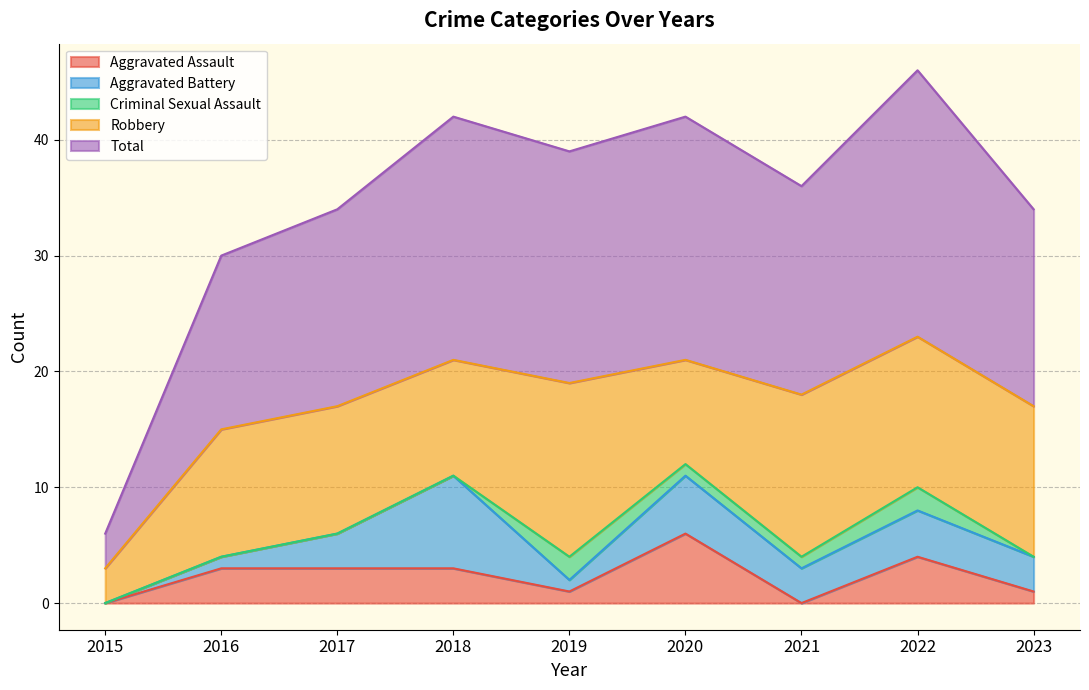

Which has a higher value, 2022 or 2021?

2022